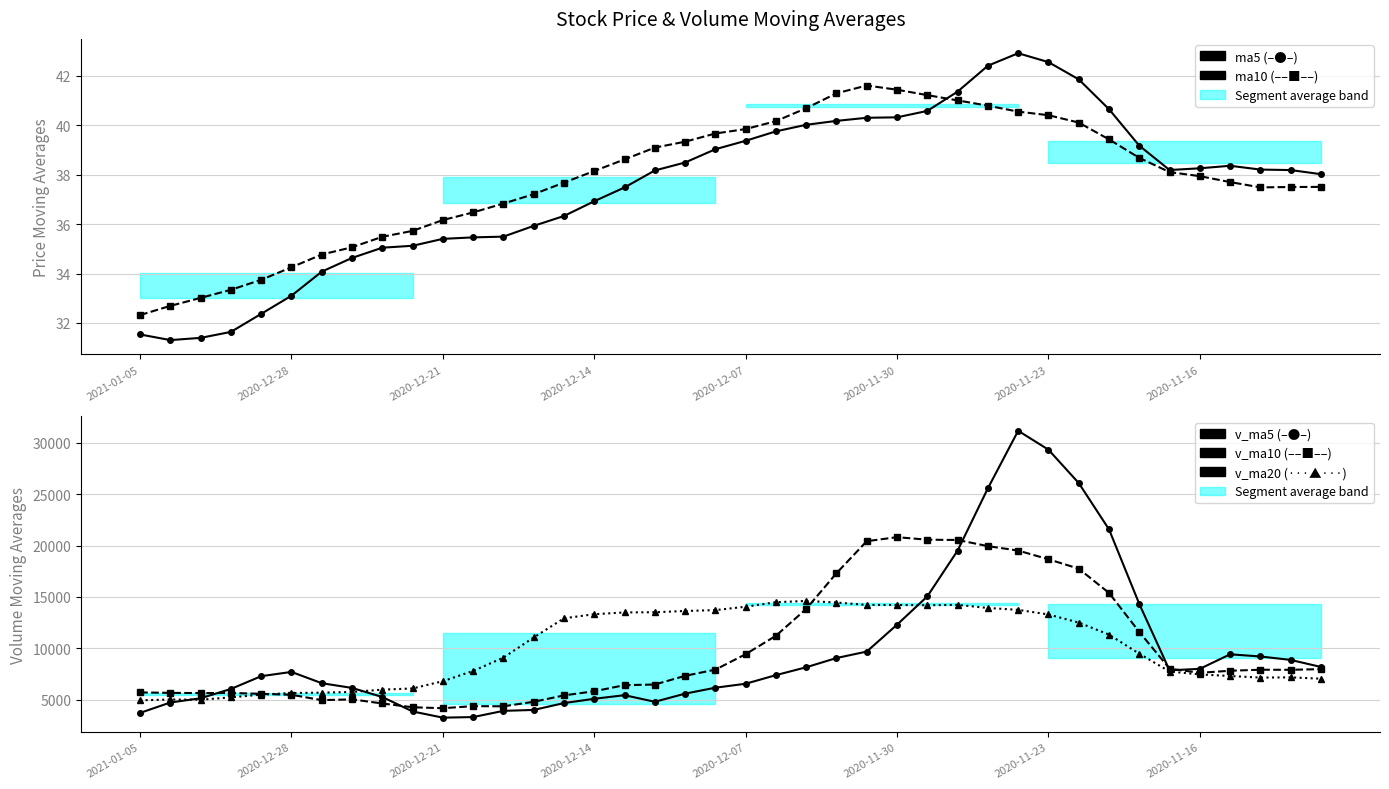

What is the approximate value of v_ma10 at 22?

13824.3